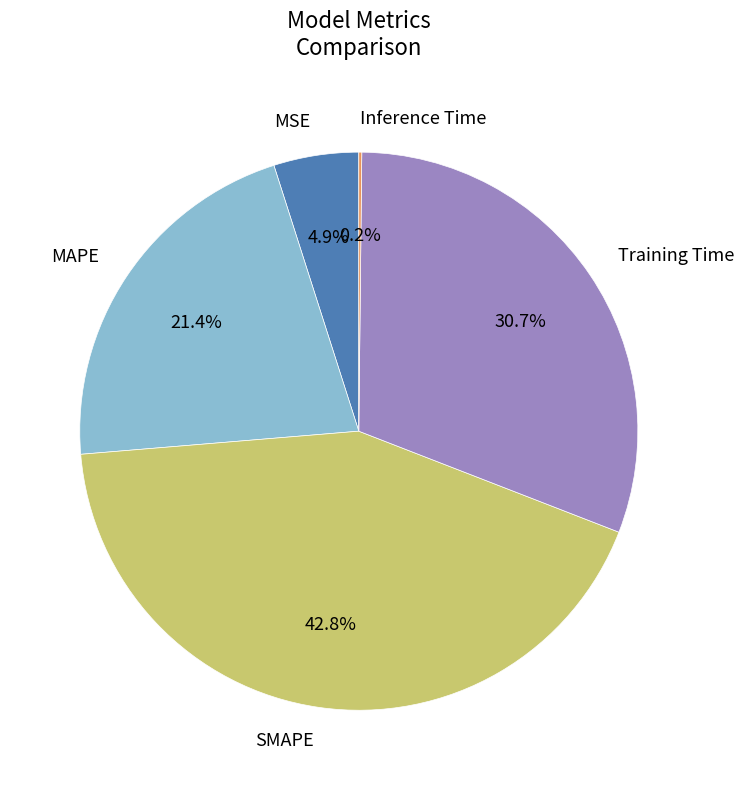

True or false: Training Time accounts for 41% of the total.

False